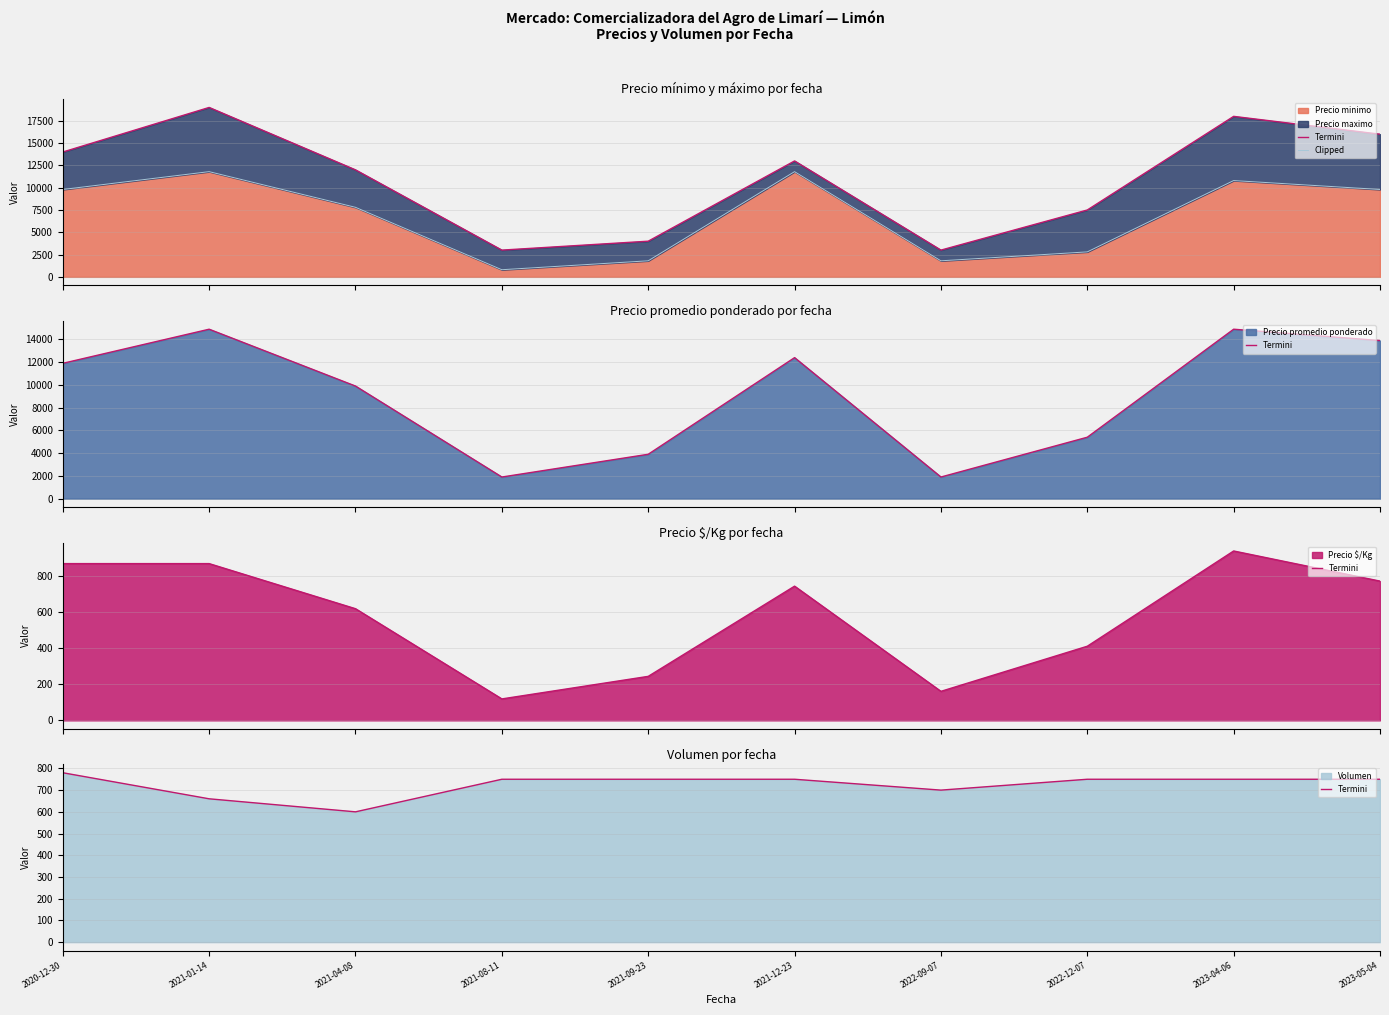

How many values in the Termini series exceed 750?

1